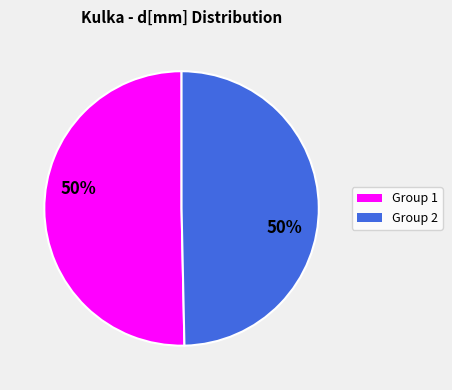

Is the sum of Group 1 and Group 2 greater than half?

Yes